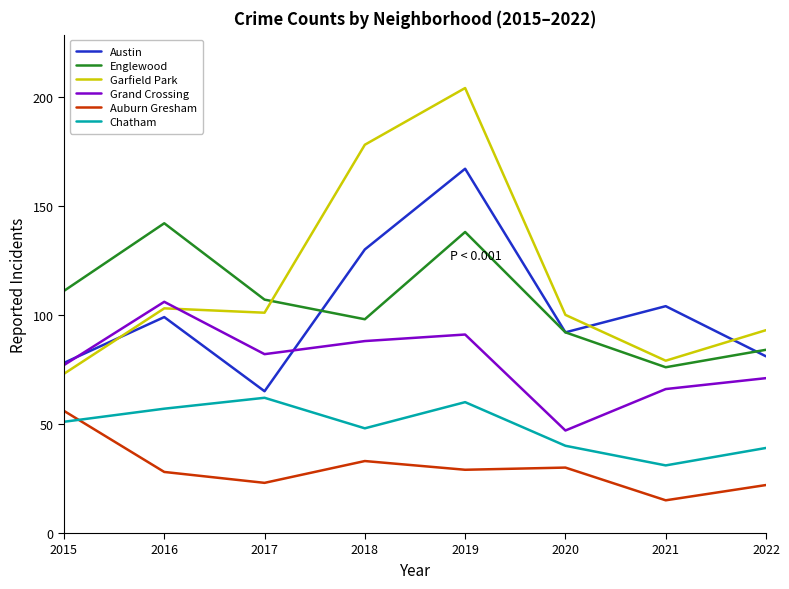

True or false: Auburn Gresham and Grand Crossing intersect in this chart.

False